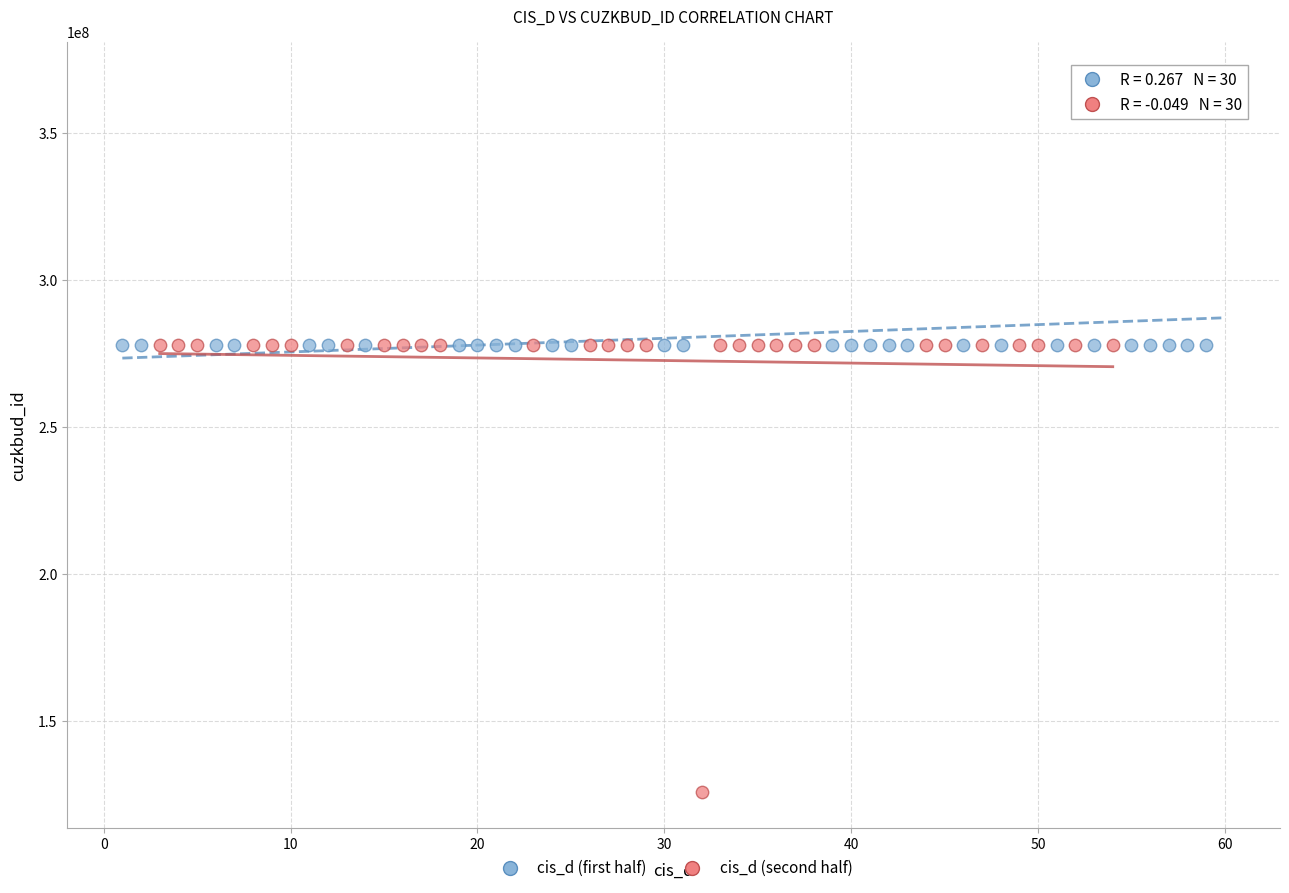

Which series has the largest Y range (max minus min)?

cis_d (second half)